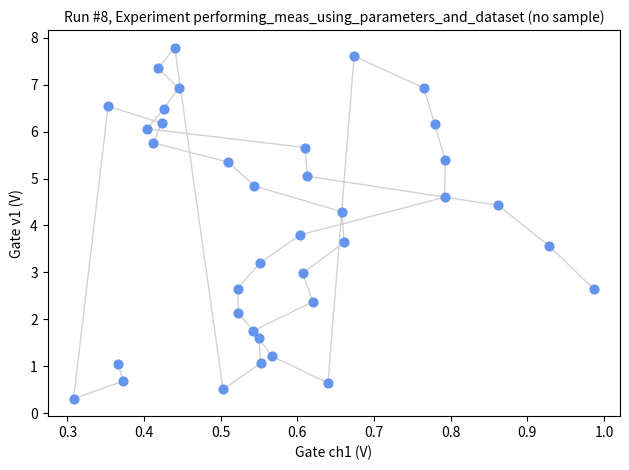

What Y value in the scatter plot is closest to 4?

3.8